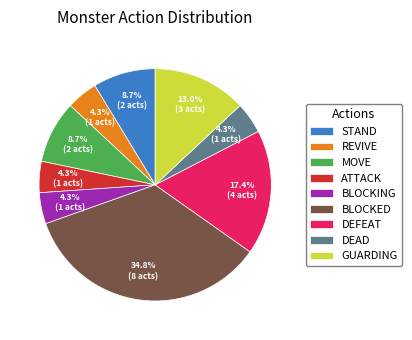

To the nearest percent, what is the average slice percentage?

11%